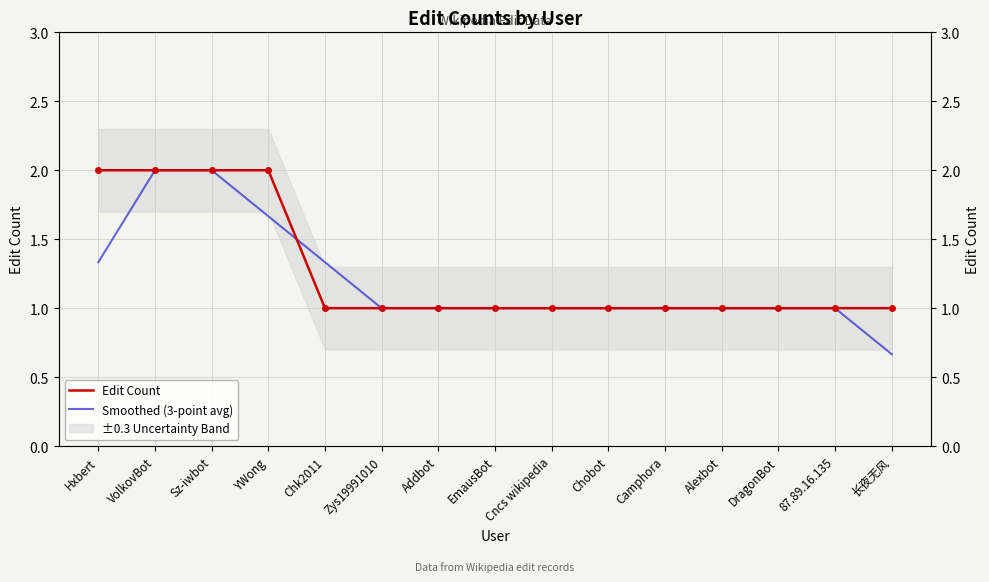

What are all the series names shown in the legend?

Edit Count, Smoothed (3-point avg)